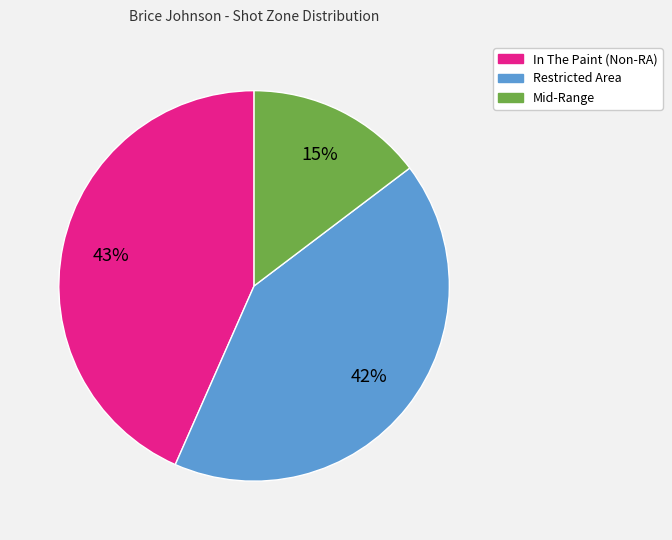

Is there a majority slice in this chart?

No